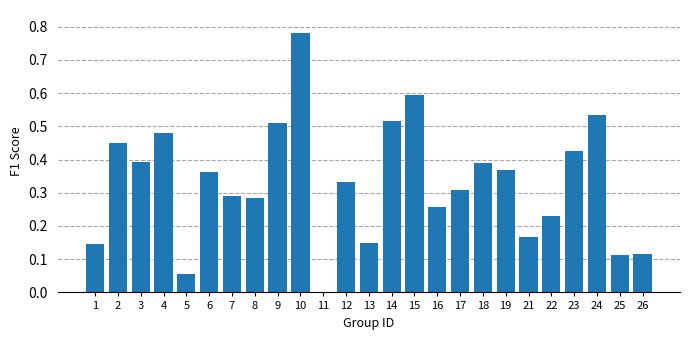

Which has a higher value, 15 or 21?

15